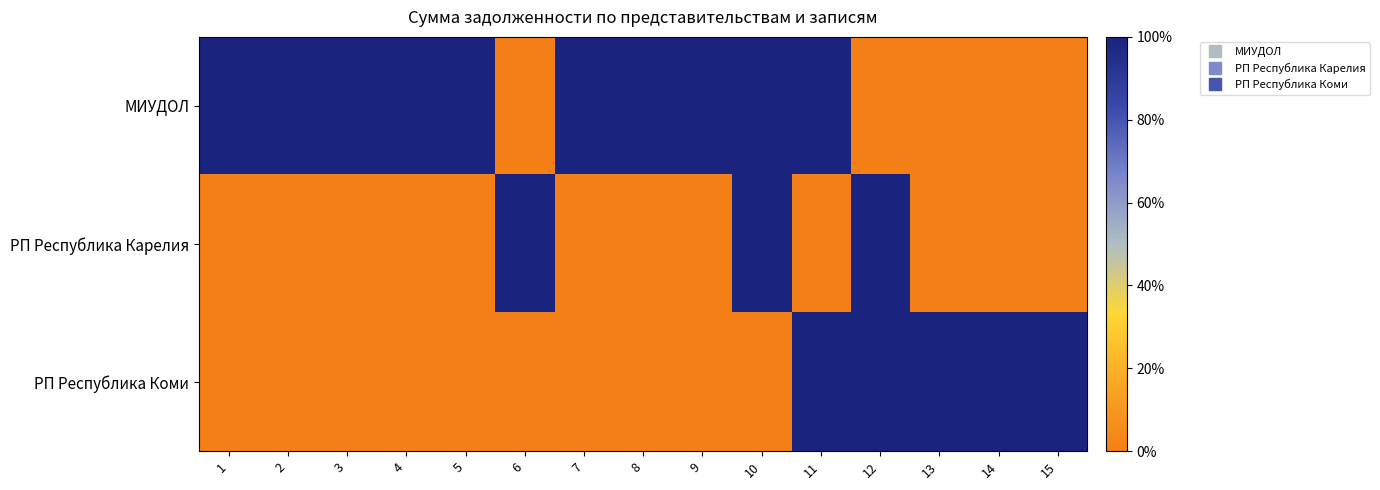

At which category is the sum across all series the highest?

10